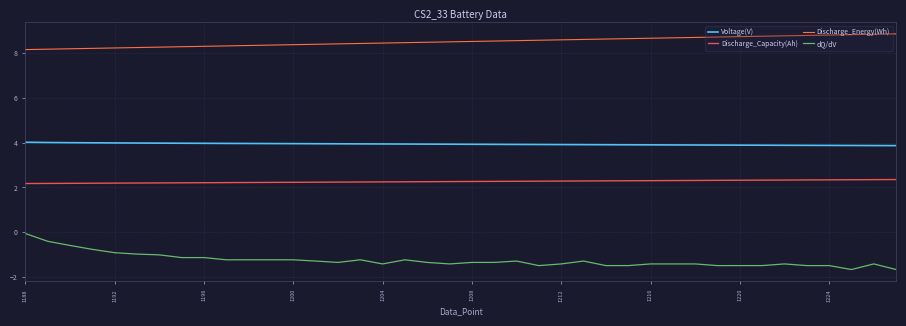

Does the chart have visible grid lines?

Yes